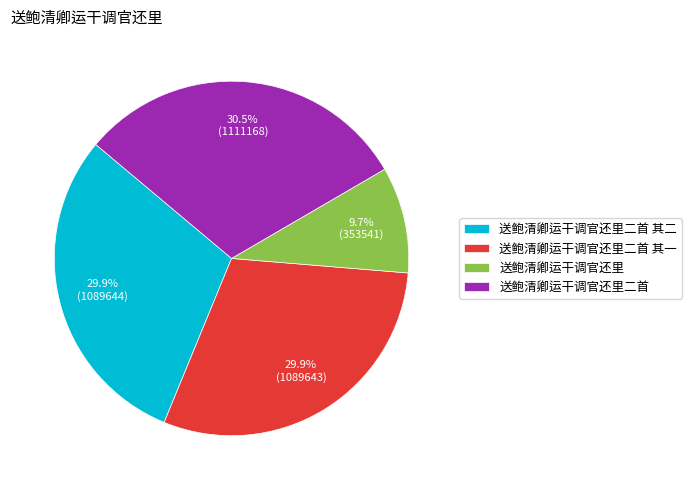

Is it true that 送鲍清卿运干调官还里二首 其二 is 30% of the pie?

True